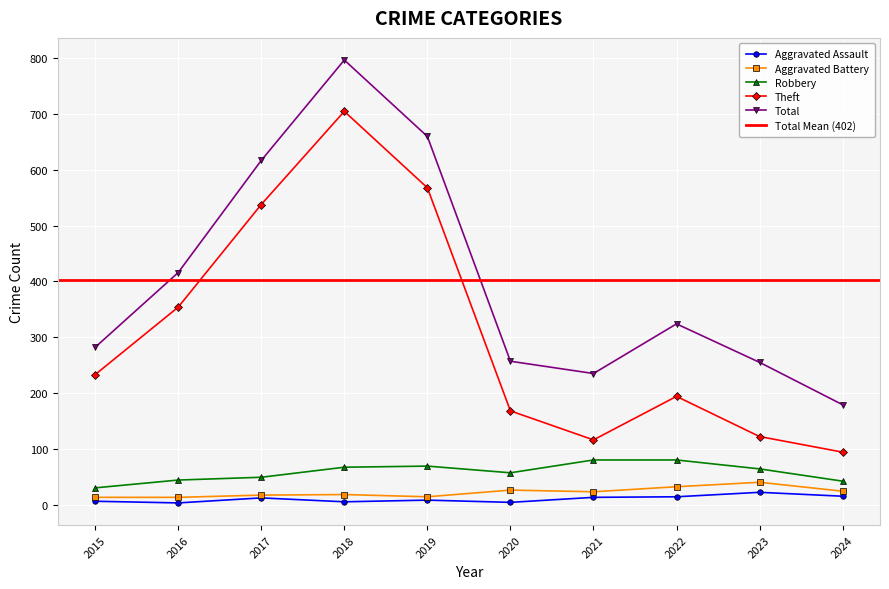

Does the chart display data point markers on the line(s)?

Yes